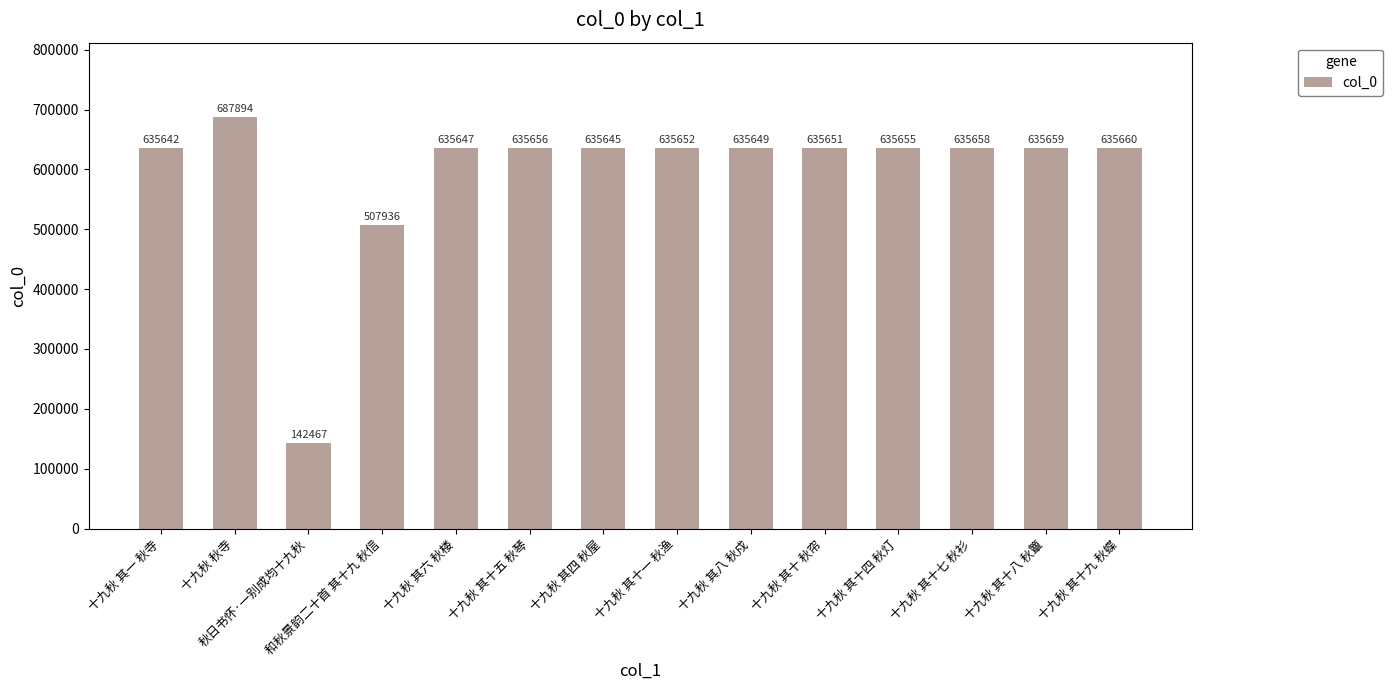

Approximately how many times larger is the value at 十九秋 其十 秋帘 compared to 和秋景韵二十首 其十九 秋信?

1.3